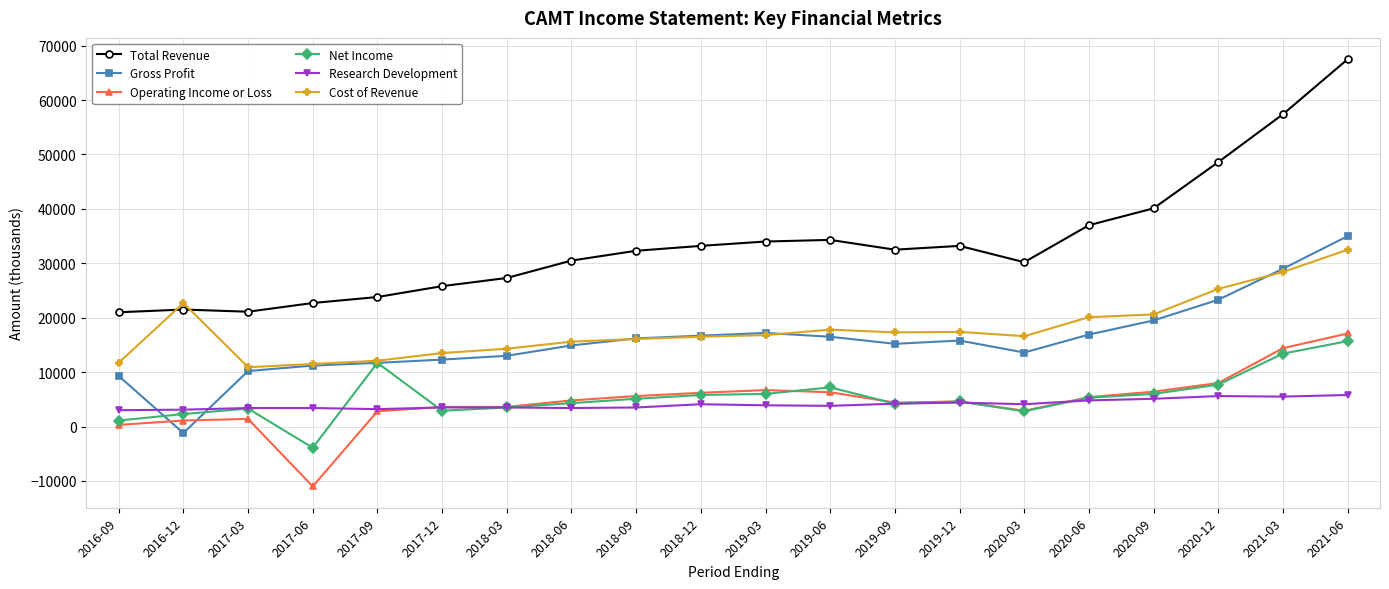

True or false: Total Revenue and Research Development cross at least once.

False